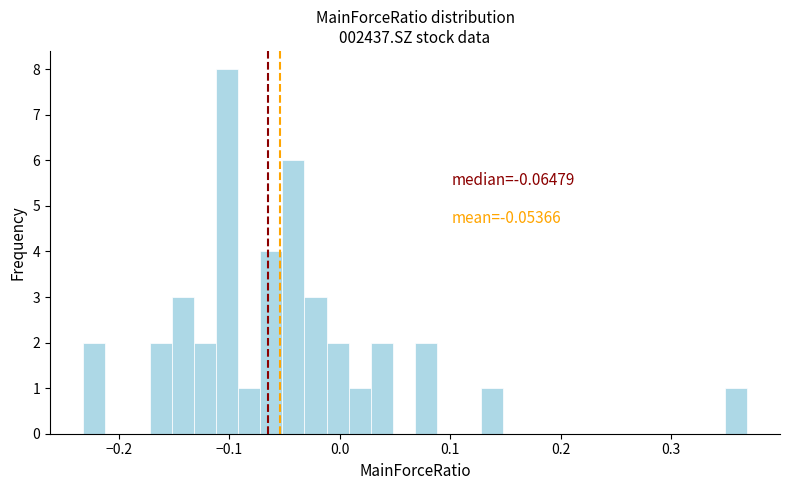

Read against the x-axis, roughly where is the centre of the tallest bar?

-0.10